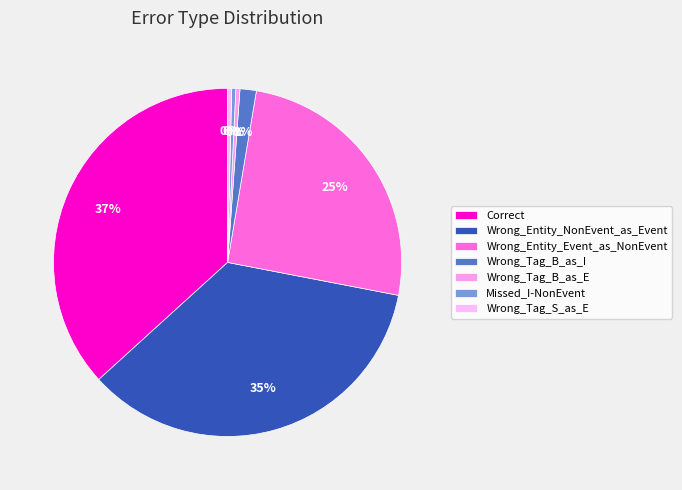

To the nearest percent, what is the combined percentage of Wrong_Tag_B_as_E and Wrong_Entity_NonEvent_as_Event?

36%